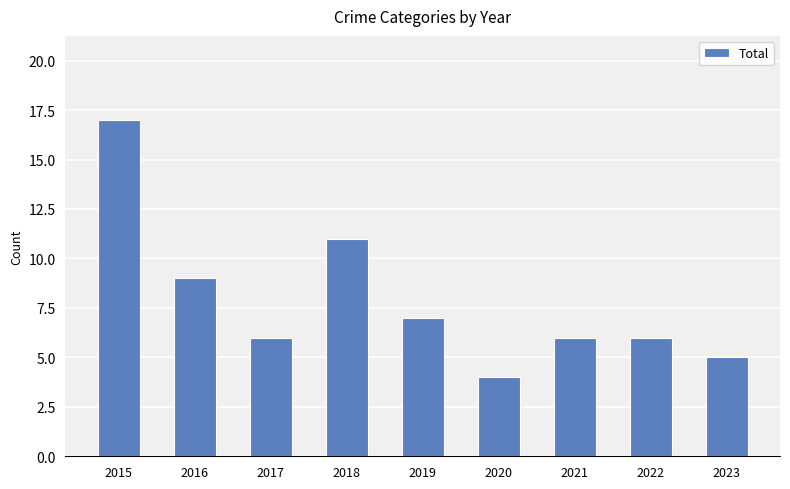

Is it true that the value at 2022 is 9?

False